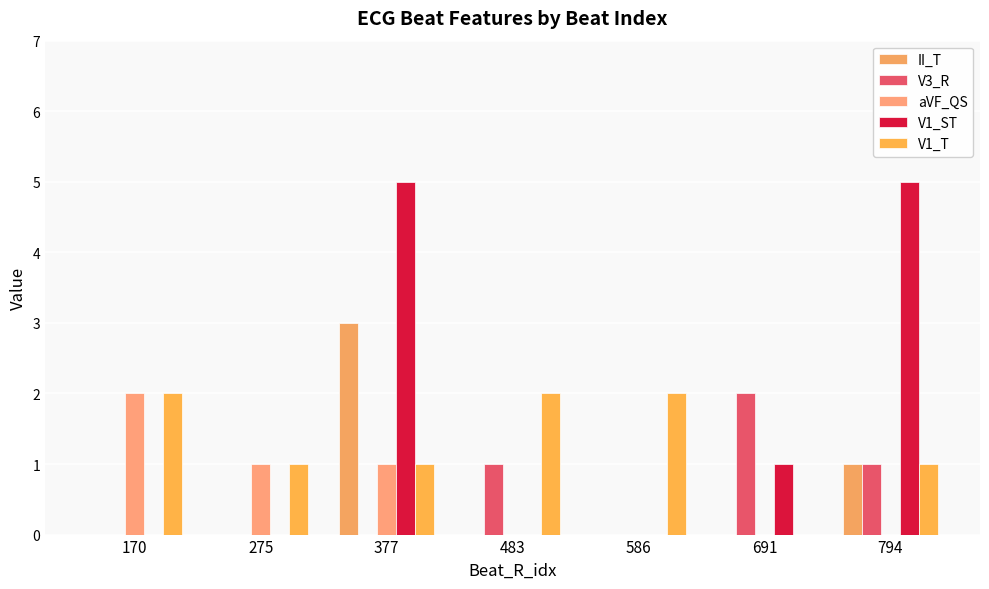

At which label is II_T closest to 1?

794